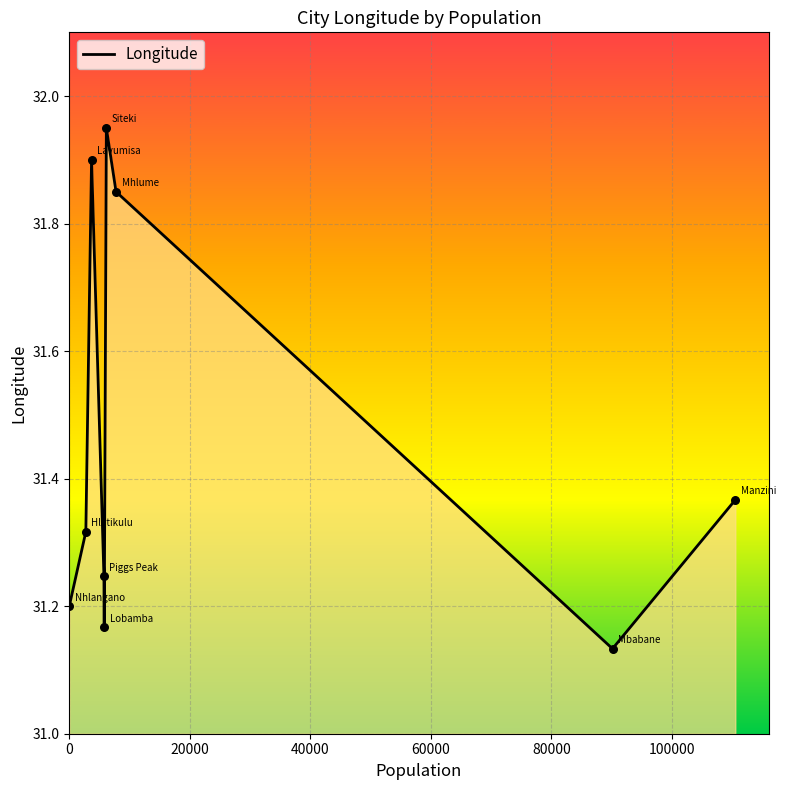

What is the difference between the maximum and minimum values?

0.8